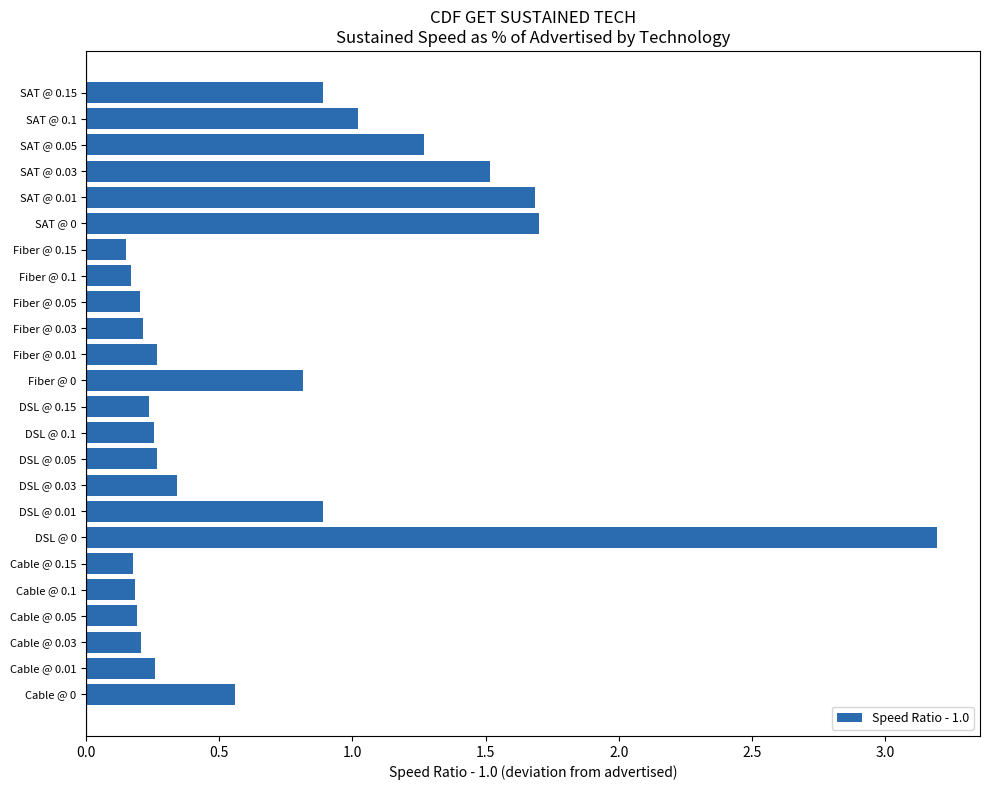

Between SAT @ 0 and Fiber @ 0.15, which is larger?

SAT @ 0